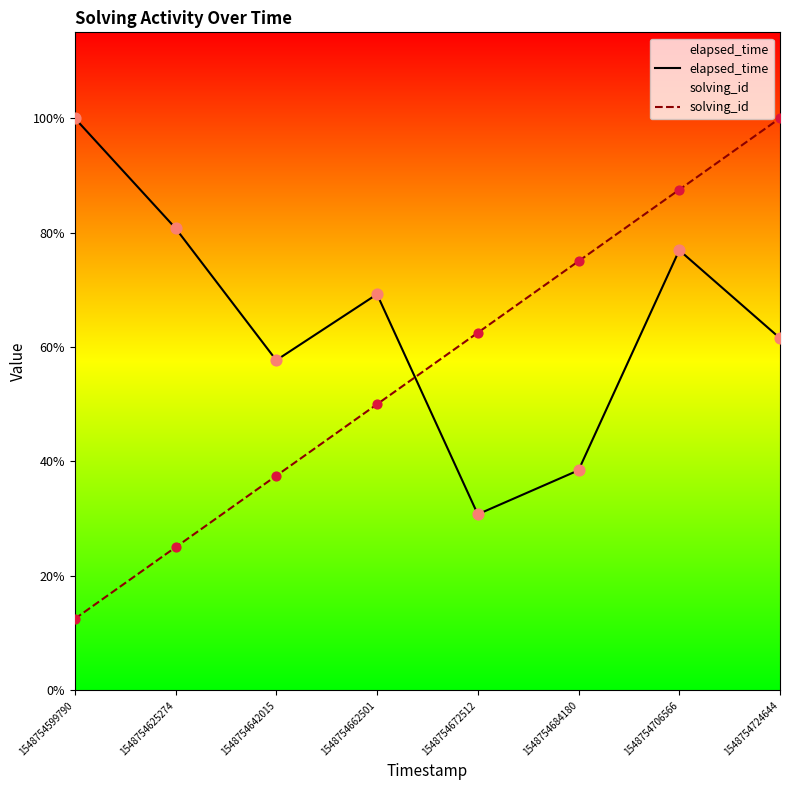

Which series has the largest total across all categories?

elapsed_time